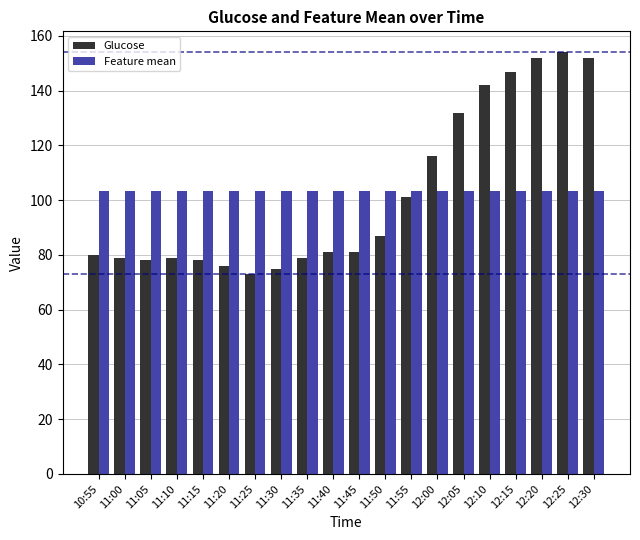

Rank the series by their maximum value, from lowest to highest.

Feature mean, Glucose